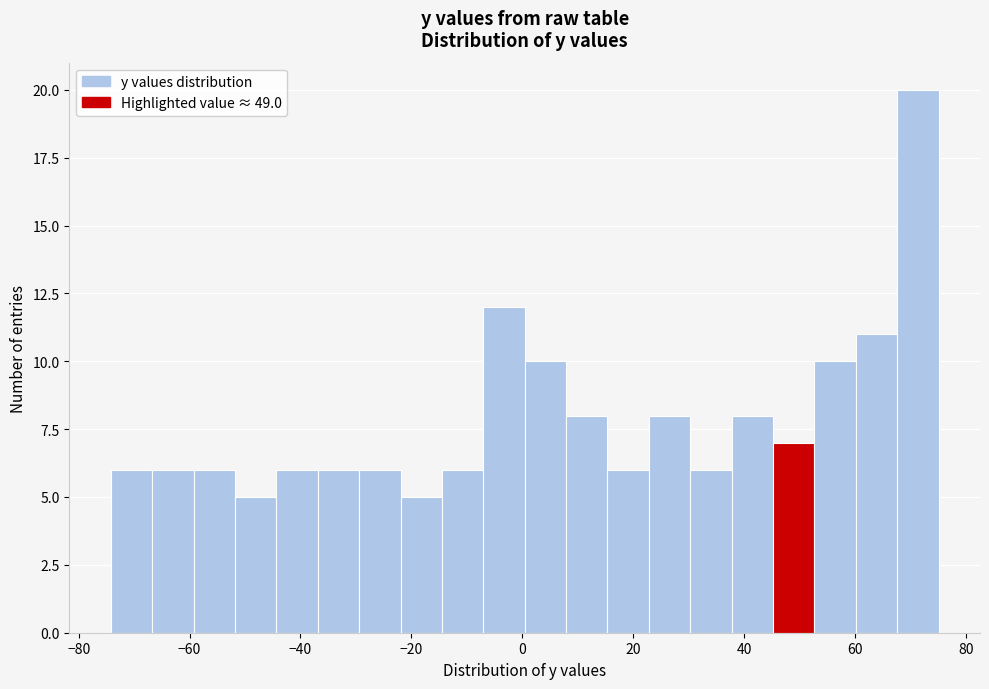

Read against the x-axis, roughly where is the centre of the tallest bar?

72